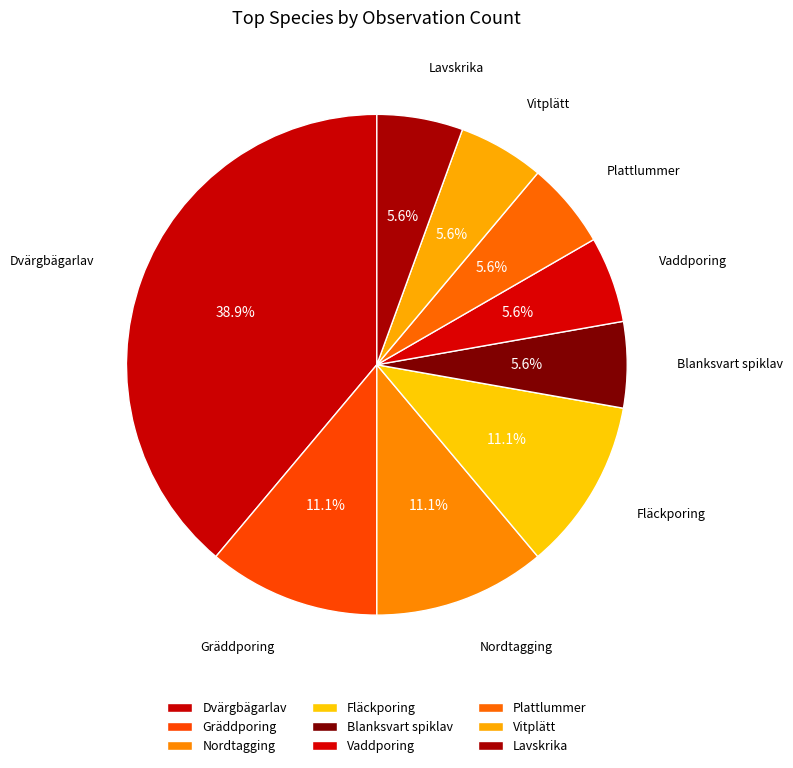

What percentage do Gräddporing and Fläckporing together represent?

22.2%